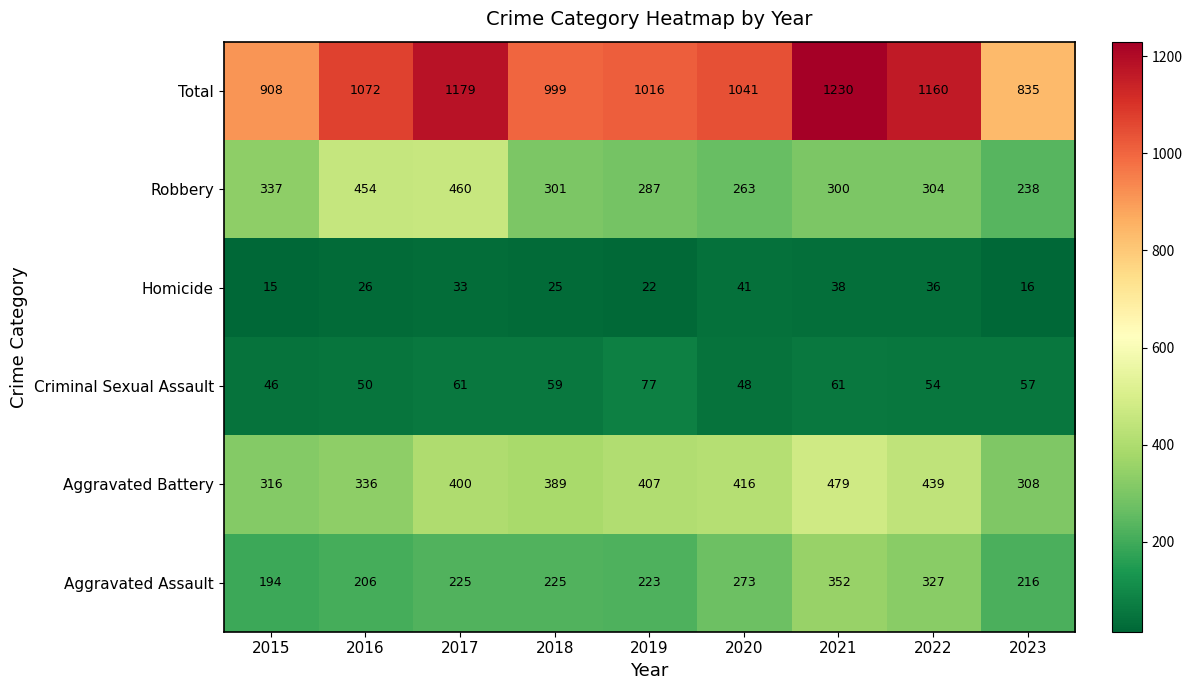

What is the smallest value displayed?

15